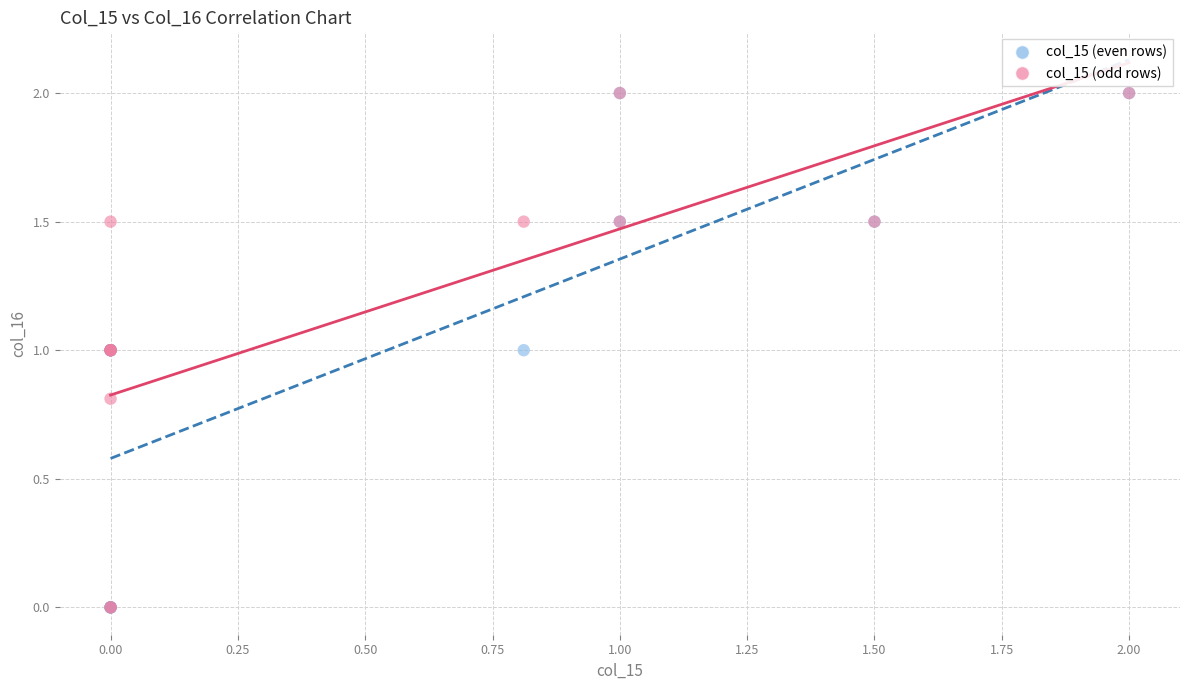

What are all the series names shown in the legend?

col_15 (even rows), col_15 (odd rows)